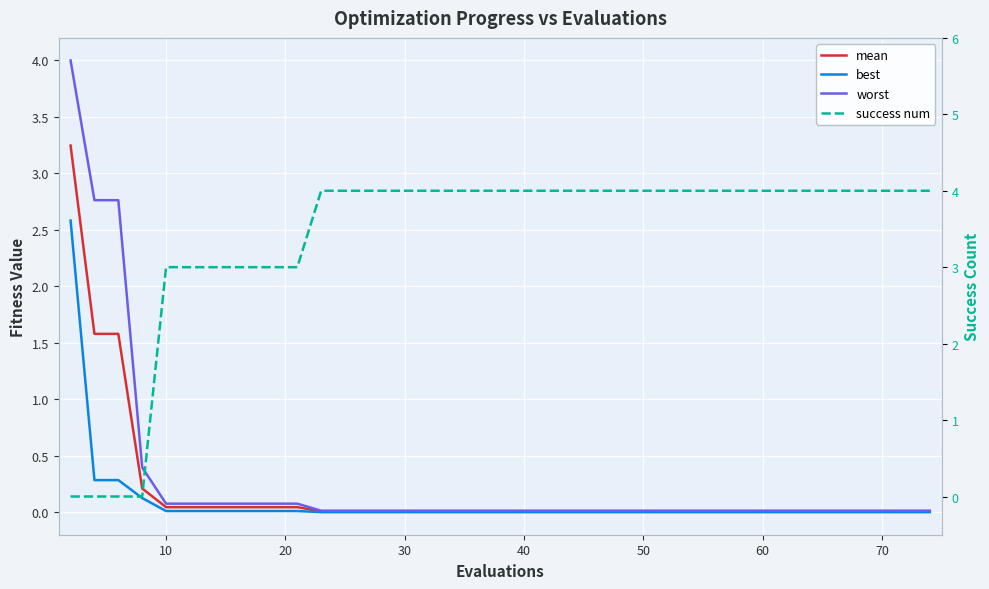

What is the difference between the second highest and second lowest values in the best series?

0.3